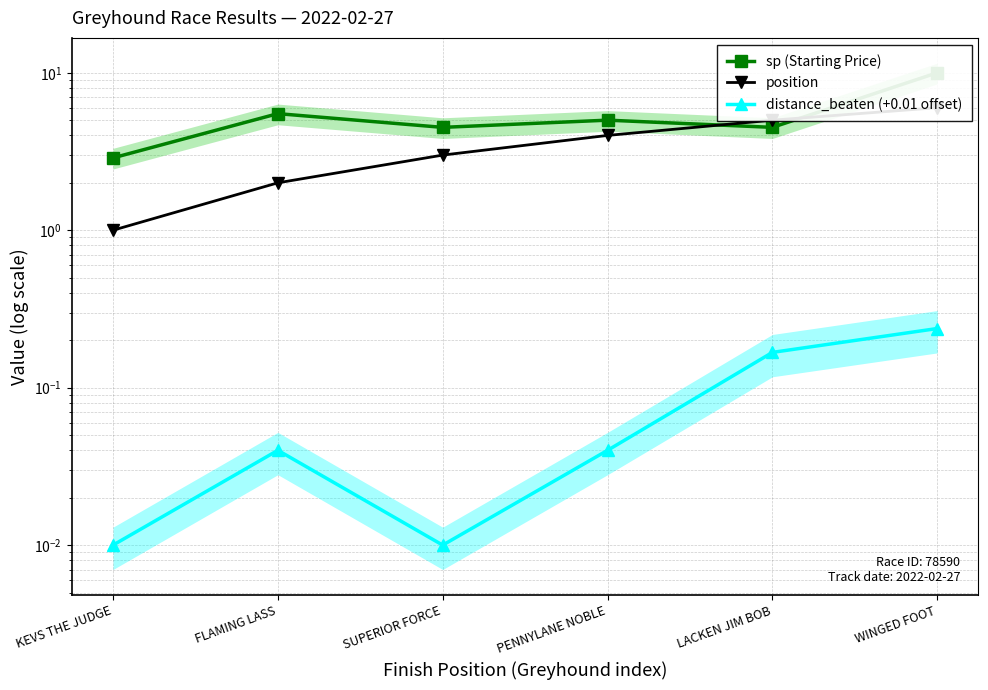

Which label corresponds to the largest value in the chart?

WINGED FOOT